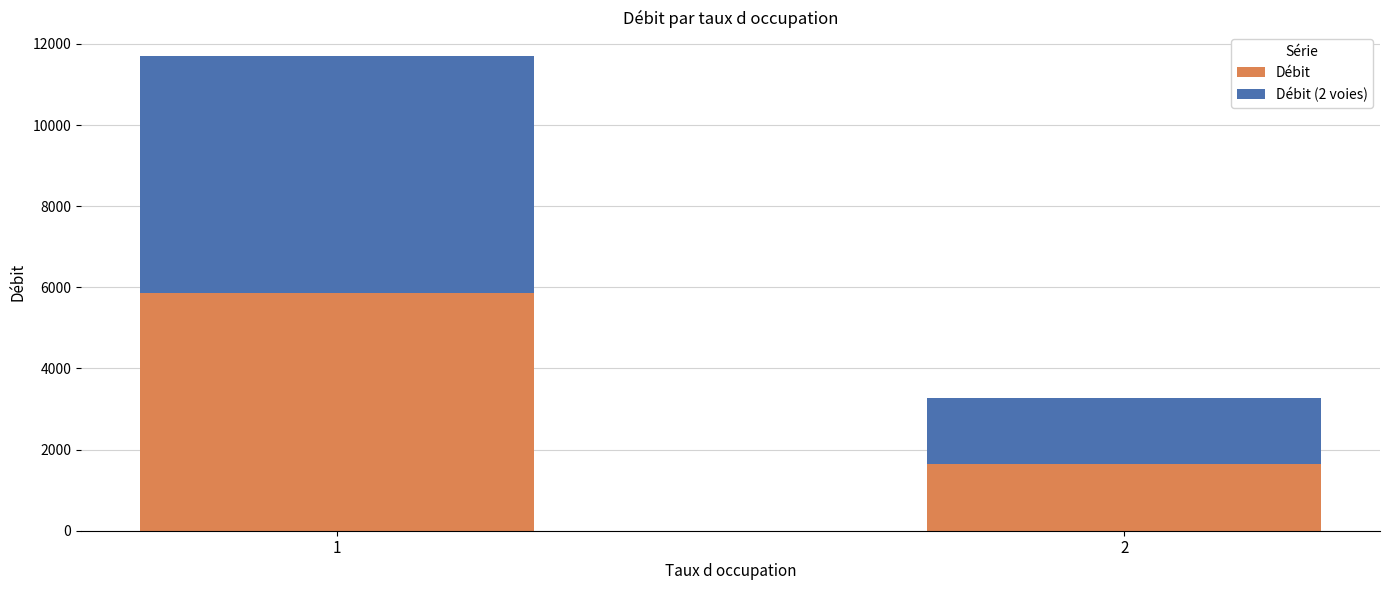

List the labels in order of Débit value, smallest first.

2, 1